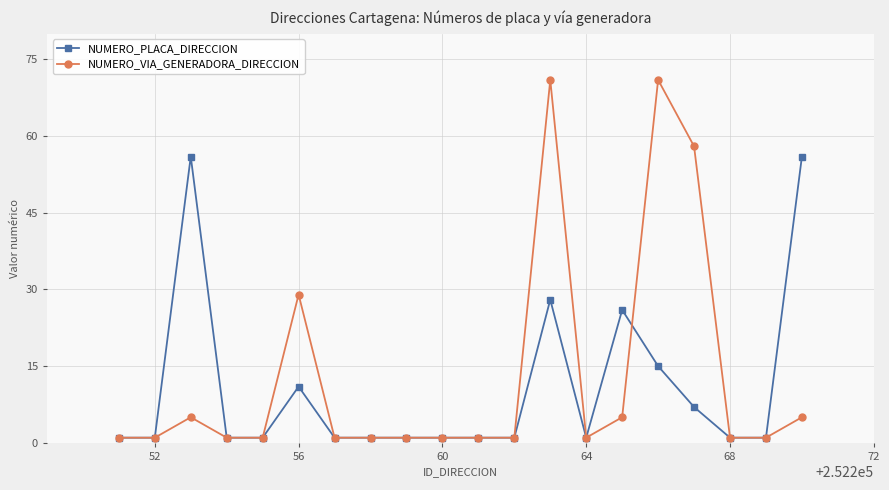

What is the difference between the maximum and second lowest values in the NUMERO_PLACA_DIRECCION series?

55